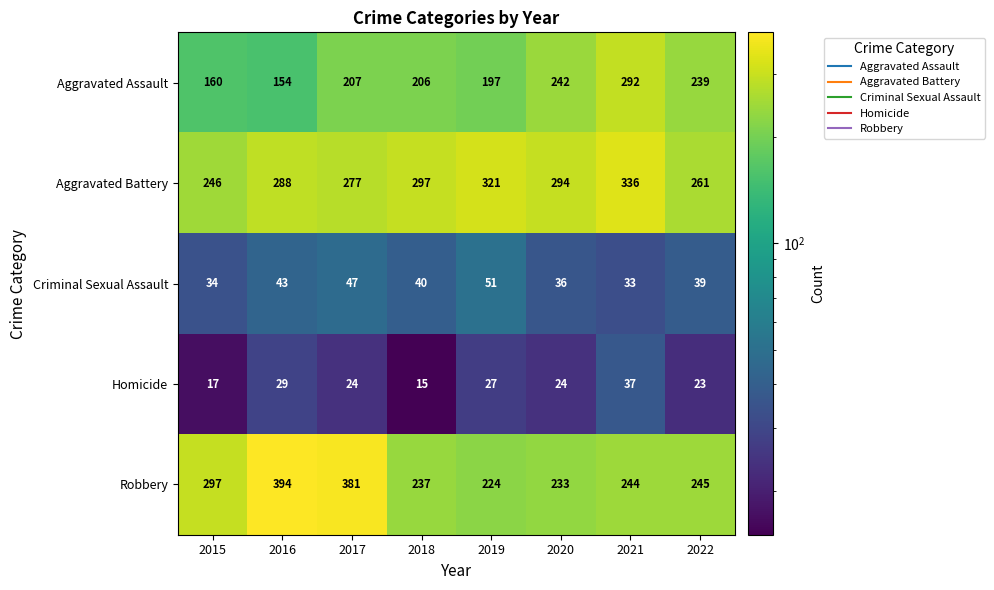

What is the maximum value shown in the chart?

394